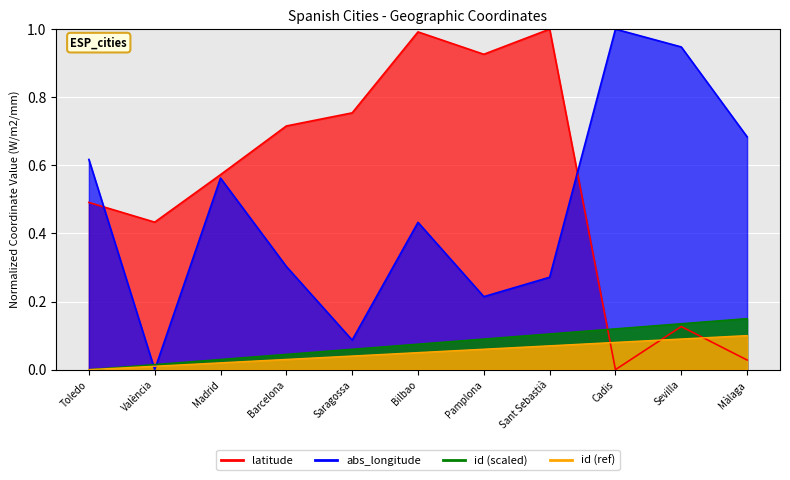

Which series has the largest range (max minus min)?

latitude